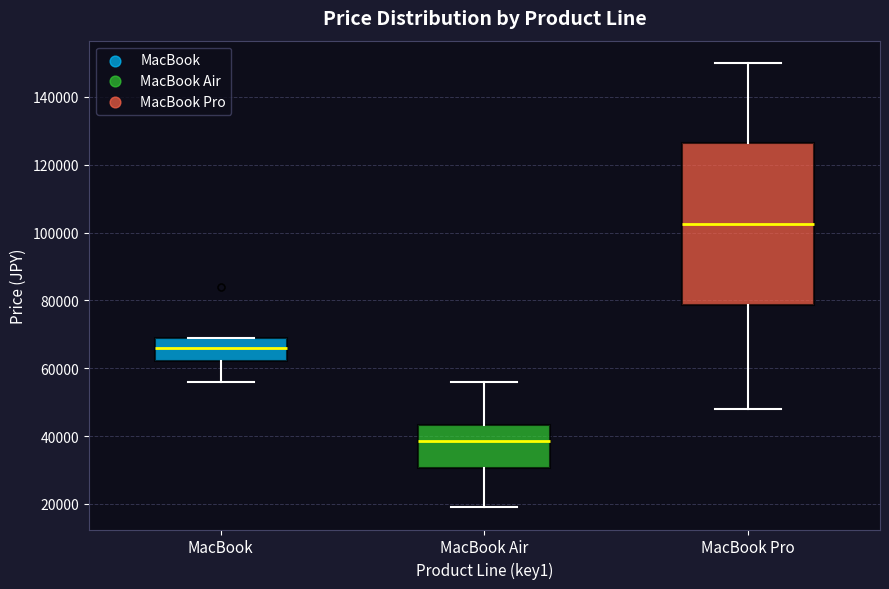

Reading left to right, read every box against the y-axis: the position of its median line, the range the box covers, and the ends of its whiskers. The values are not printed on the chart, so give them approximately, as read against the axis.

MacBook: median 66000, box 62000 to 70000, whiskers 56000 to 70000
MacBook Air: median 38000, box 30000 to 44000, whiskers 20000 to 56000
MacBook Pro: median 102000, box 78000 to 126000, whiskers 48000 to 150000